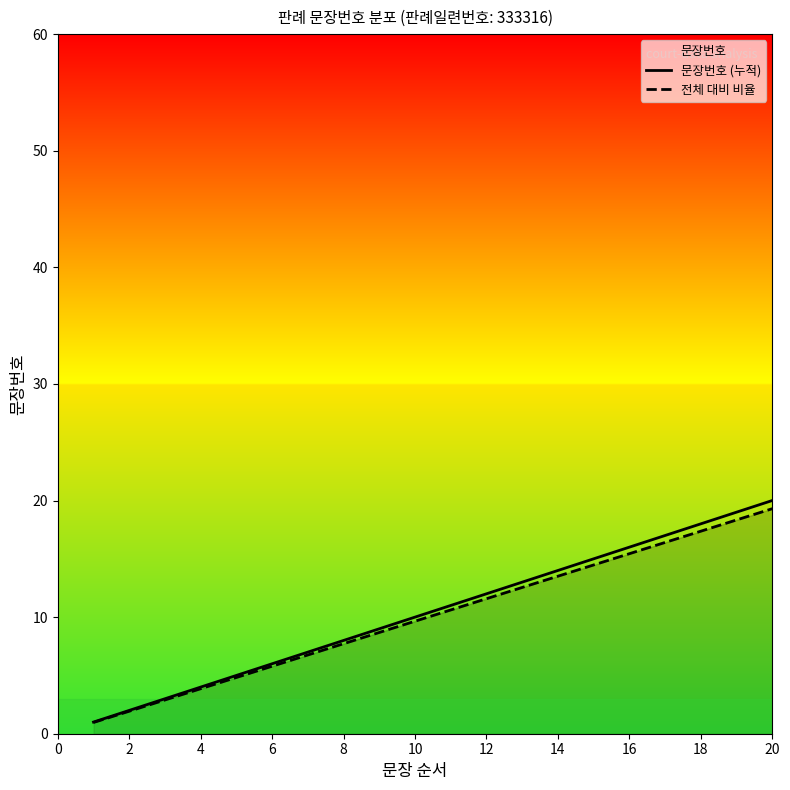

What is the difference between the second highest and second lowest values in the 문장번호 (누적) series?

17.0